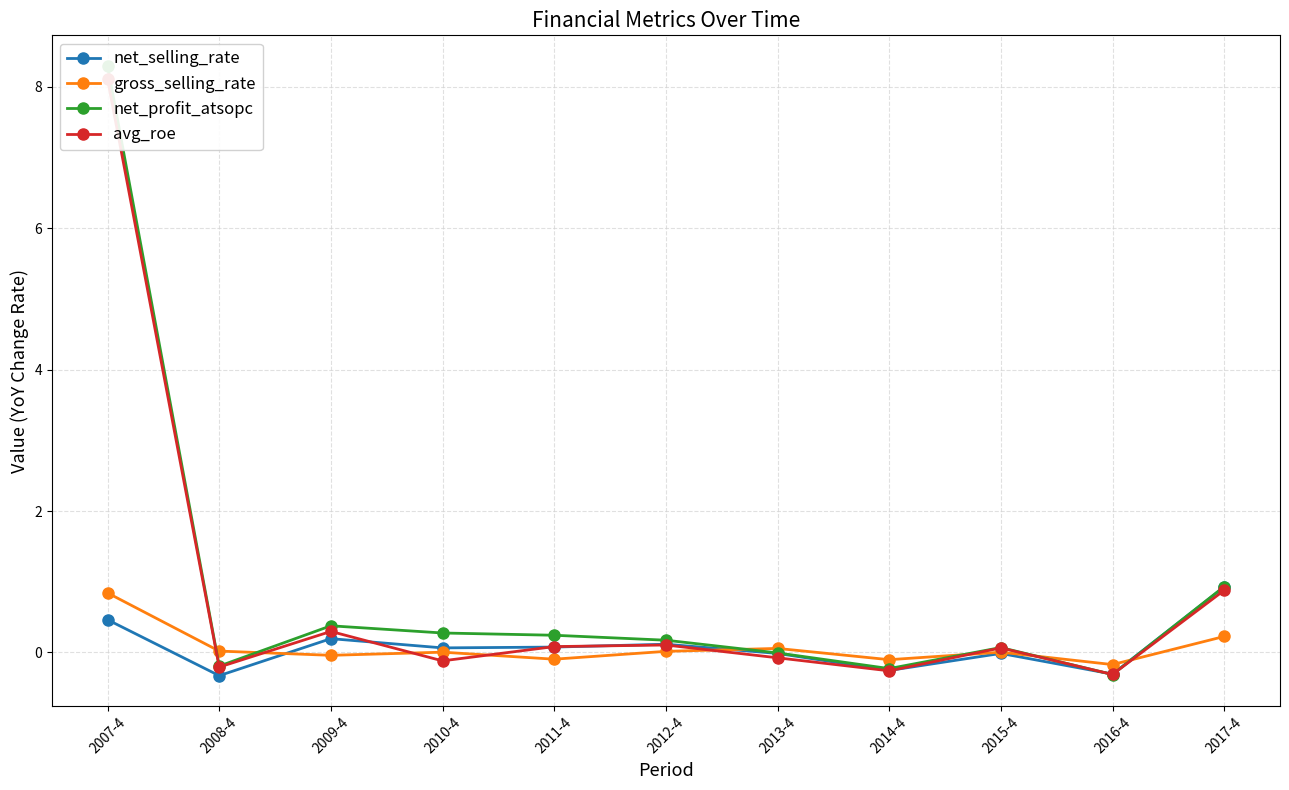

Reading left to right, list all the values displayed in this chart.

net_selling_rate: 2007-4=0.5	2008-4=-0.3	2009-4=0.2	2010-4=0.1	2011-4=0.1	2012-4=0.1	2013-4=-0.0	2014-4=-0.3	2015-4=-0.0	2016-4=-0.3	2017-4=0.9
gross_selling_rate: 2007-4=0.8	2008-4=0.0	2009-4=-0.0	2010-4=0.0	2011-4=-0.1	2012-4=0.0	2013-4=0.1	2014-4=-0.1	2015-4=0.0	2016-4=-0.2	2017-4=0.2
net_profit_atsopc: 2007-4=8.3	2008-4=-0.2	2009-4=0.4	2010-4=0.3	2011-4=0.2	2012-4=0.2	2013-4=-0.0	2014-4=-0.2	2015-4=0.1	2016-4=-0.3	2017-4=0.9
avg_roe: 2007-4=8.1	2008-4=-0.2	2009-4=0.3	2010-4=-0.1	2011-4=0.1	2012-4=0.1	2013-4=-0.1	2014-4=-0.3	2015-4=0.1	2016-4=-0.3	2017-4=0.9